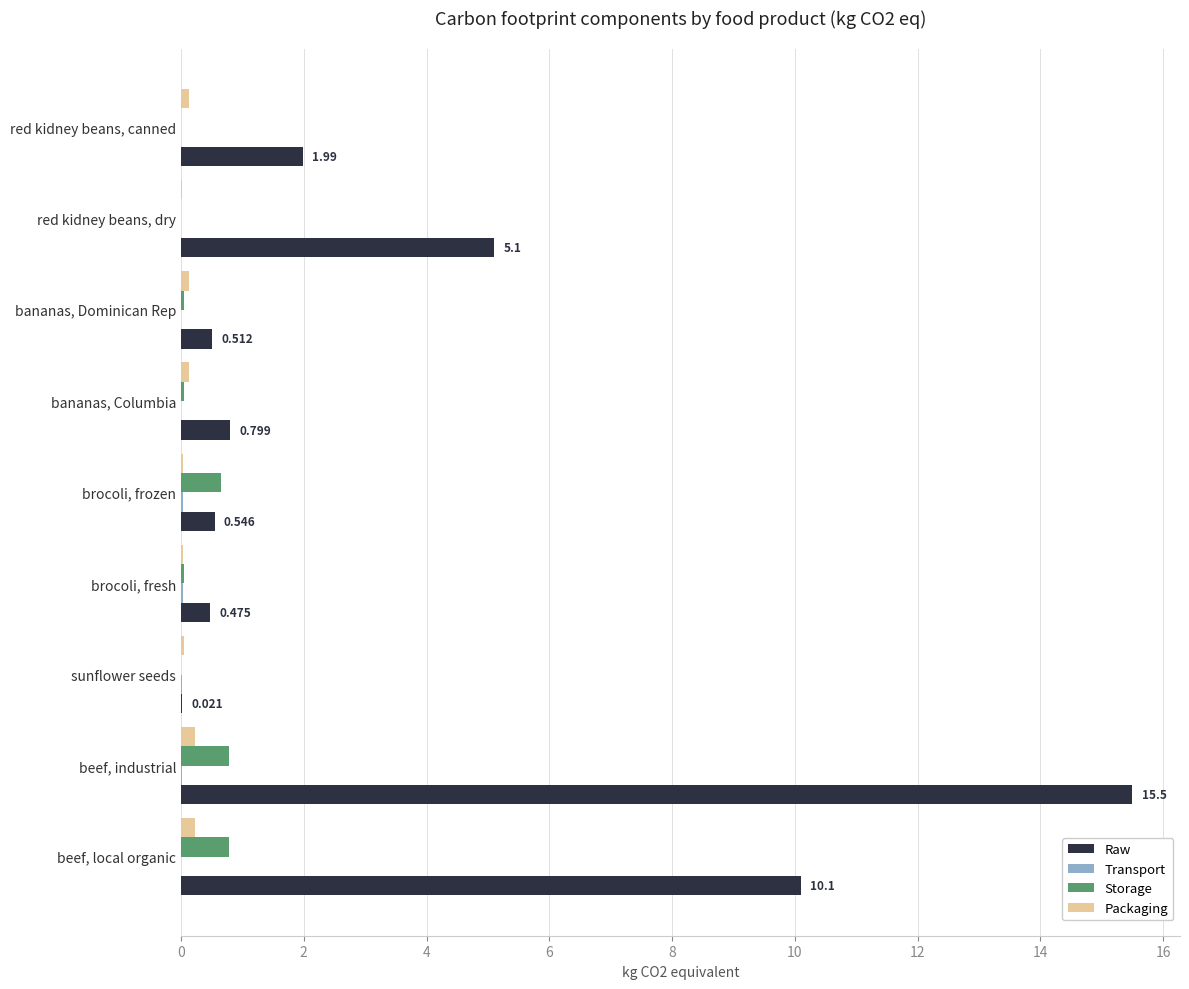

Is the value of Raw at beef, local organic greater than the value of Storage at sunflower seeds?

Yes